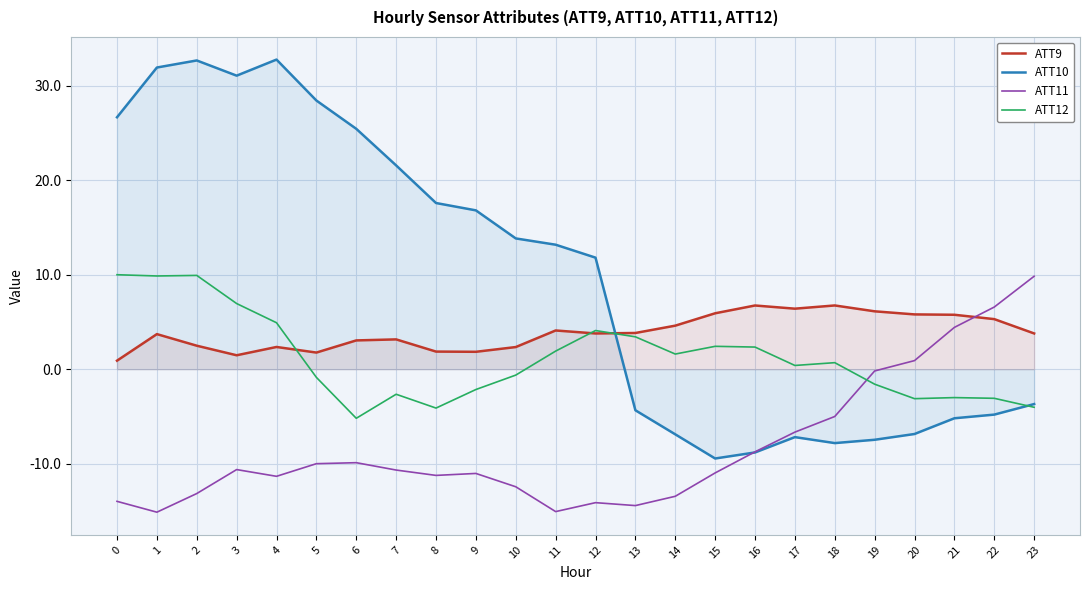

What are all the series names shown in the legend?

ATT9, ATT10, ATT11, ATT12